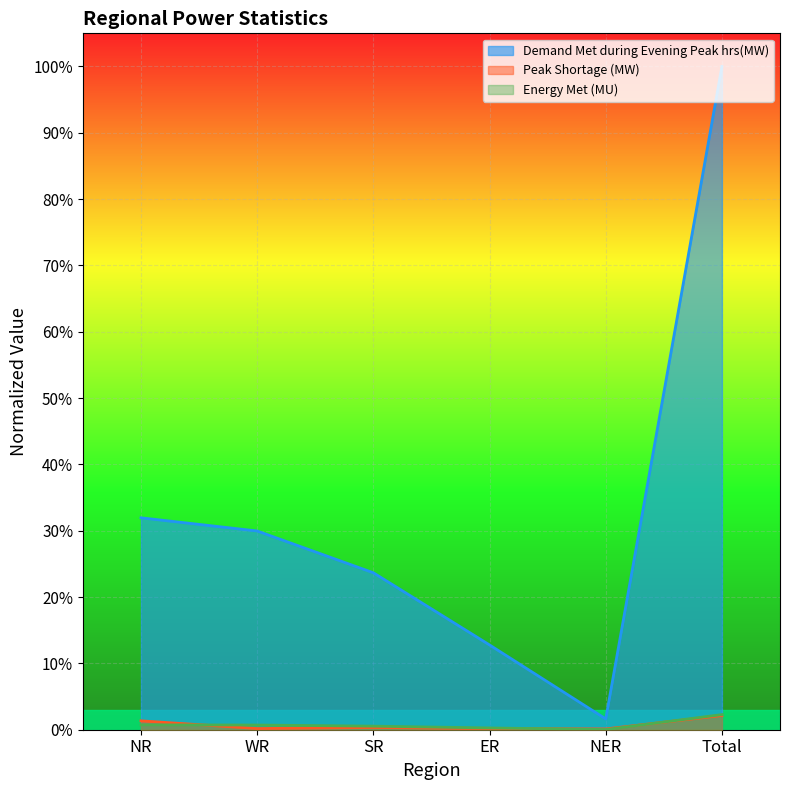

True or false: Peak Shortage (MW) and Demand Met during Evening Peak hrs(MW) cross at least once.

False